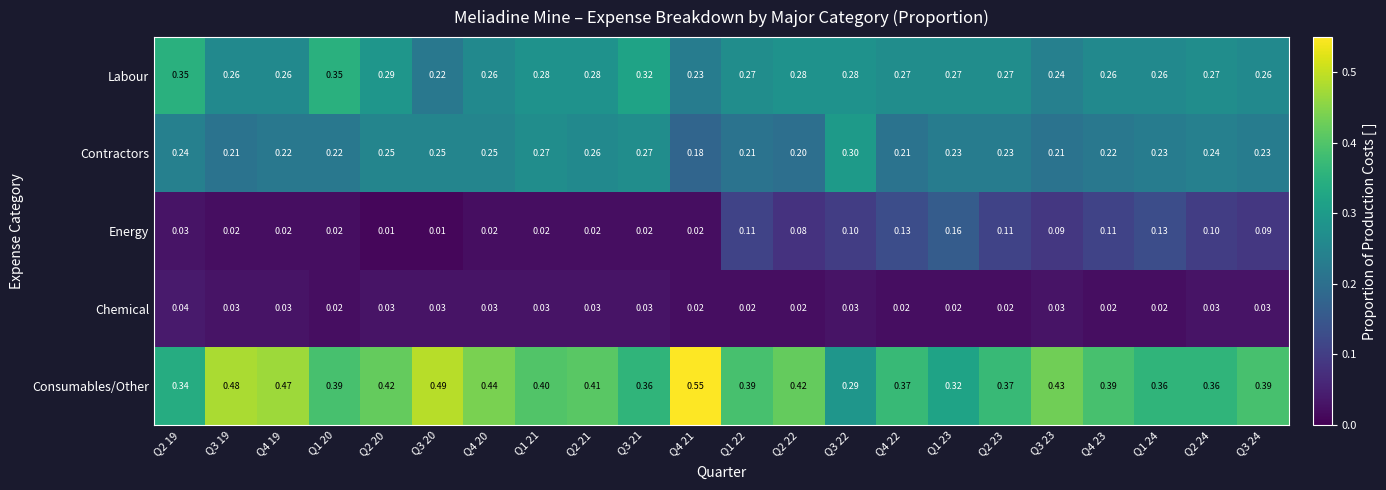

At how many categories does at least one series exceed 0?

22